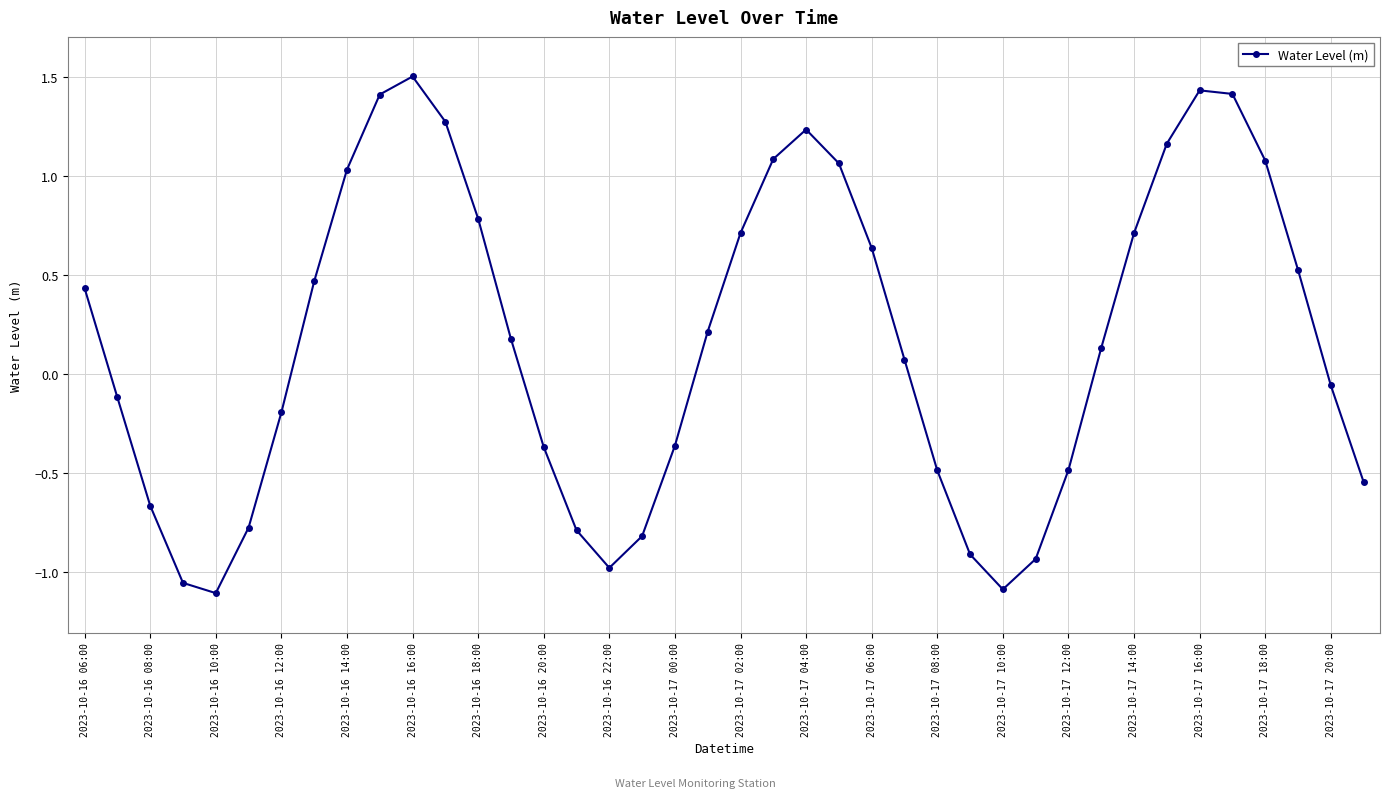

What is the difference between the maximum and minimum values?

2.6